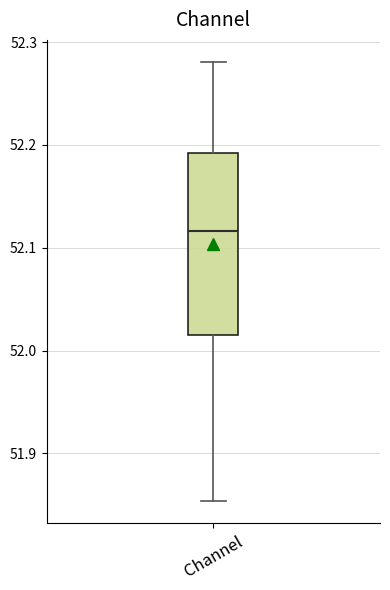

Read this box plot against the y-axis: the position of the median line, the range covered by the box, and the ends of both whiskers. The values are not printed on the chart, so give them approximately, as read against the axis.

median 52.12, box 52.01 to 52.19, whiskers 51.85 to 52.28